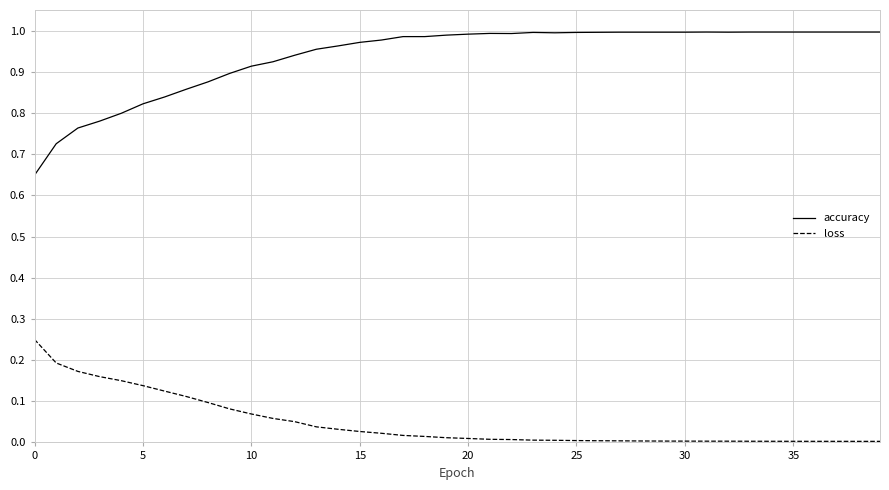

Which series has the largest total across all categories?

accuracy